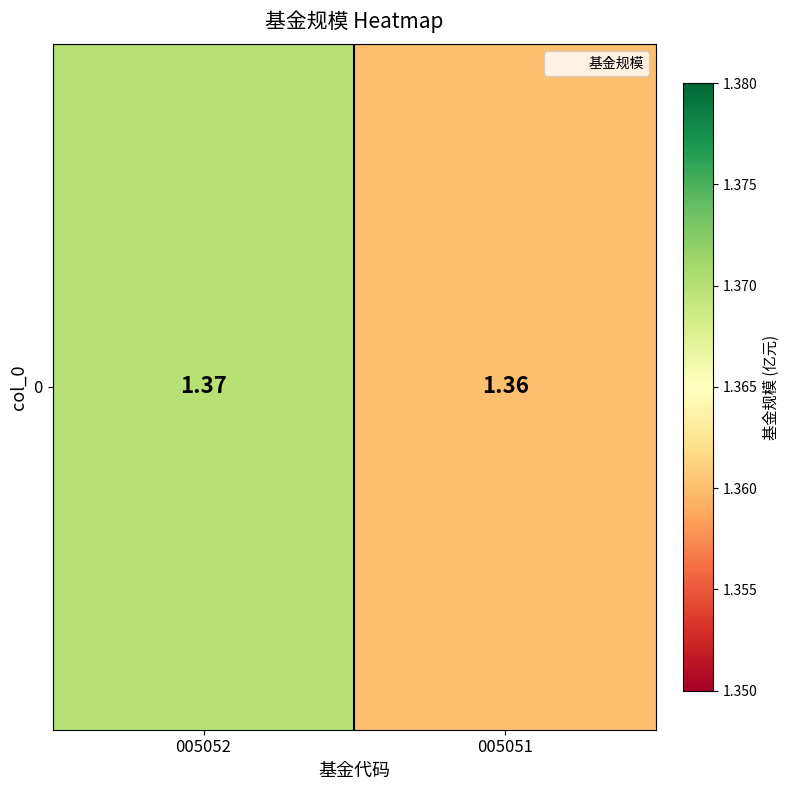

Reading left to right, transcribe all the data shown in this chart.

1.4	1.4